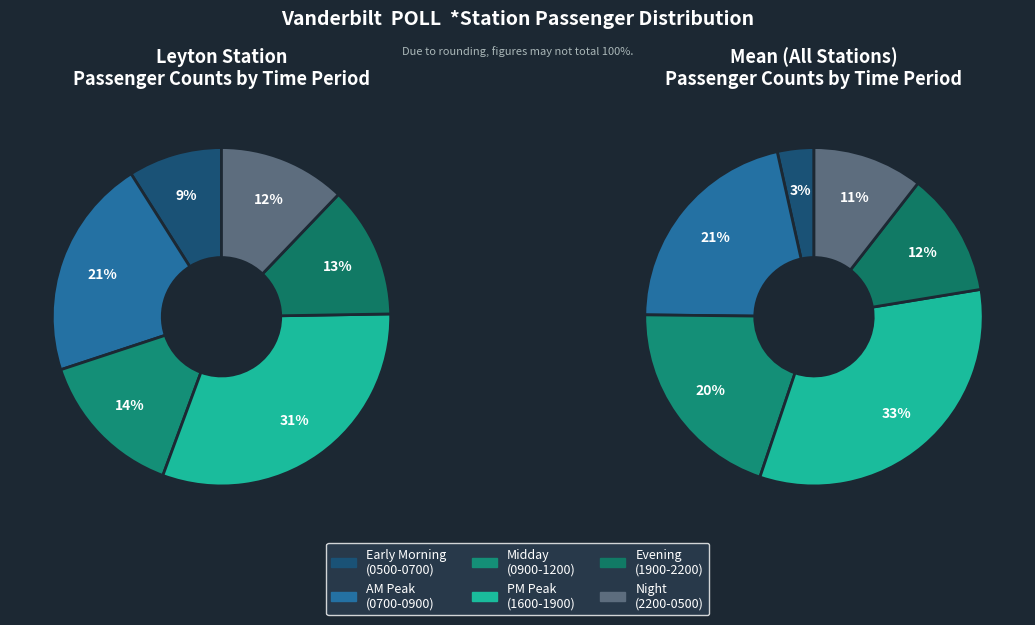

Do Leyton and Mean together represent more than half of the pie?

Yes